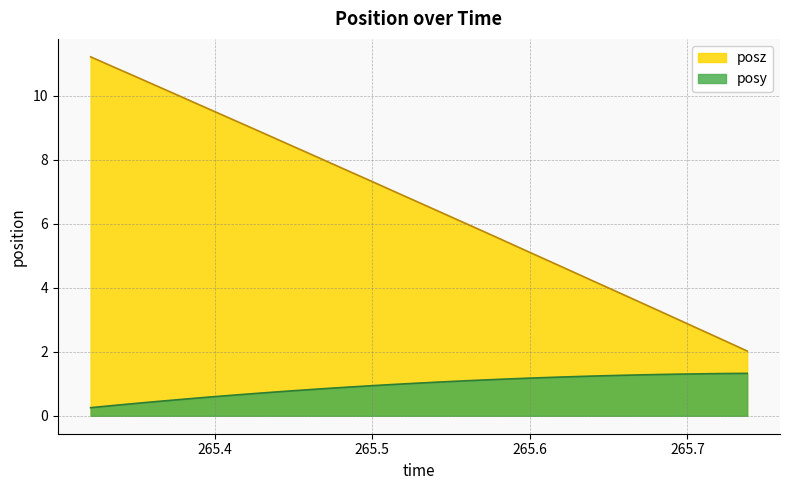

Rank the series by their maximum value, from lowest to highest.

posy, posz